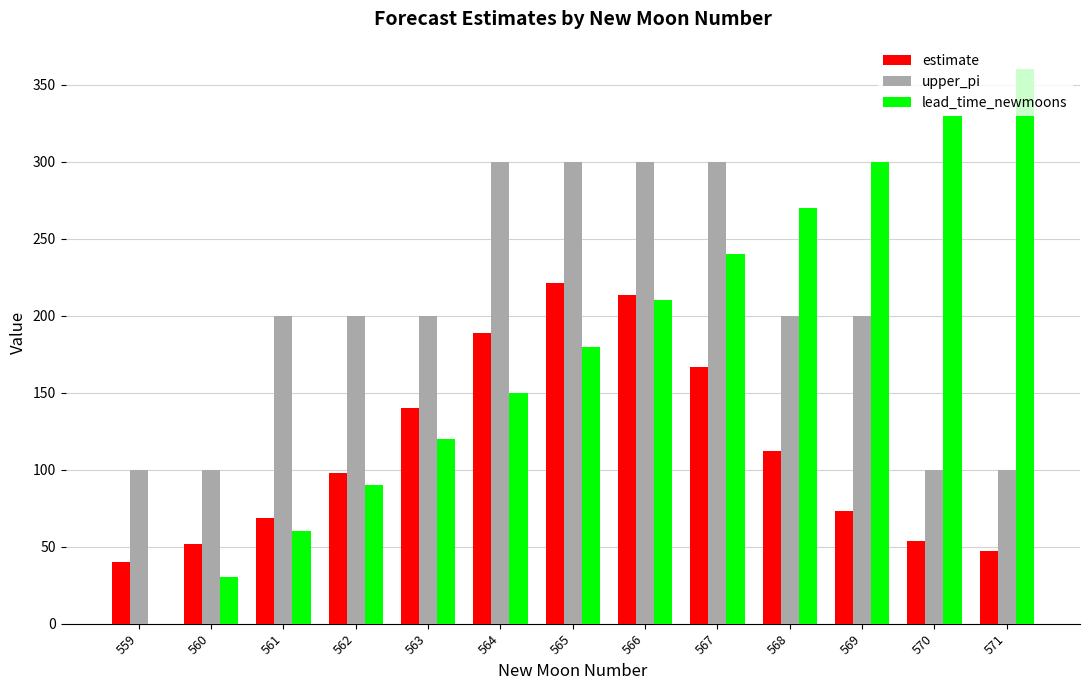

At which category is the sum across all series the highest?

566